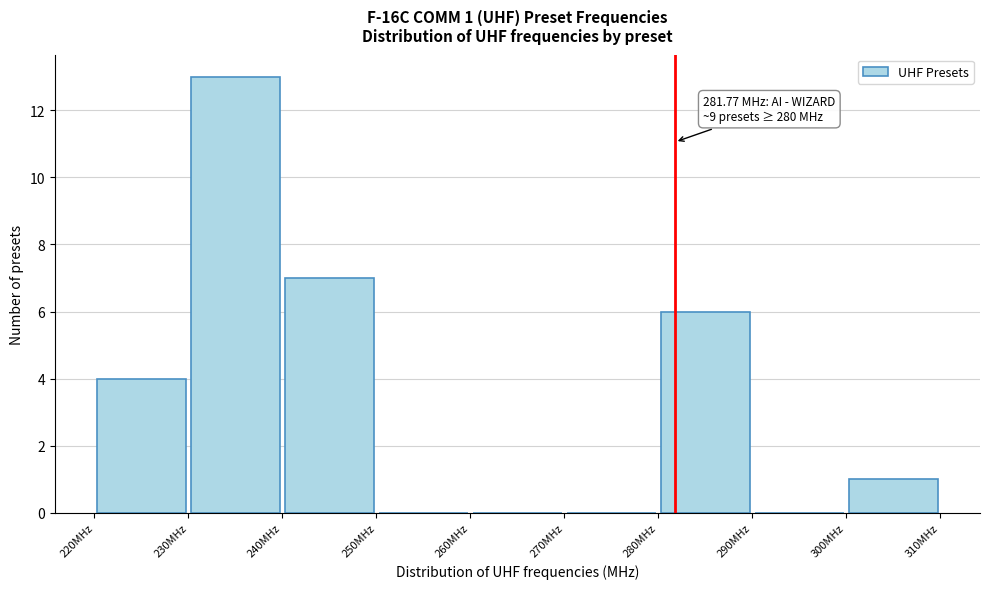

Over which range of the x-axis is the bar tallest?

230 to 240